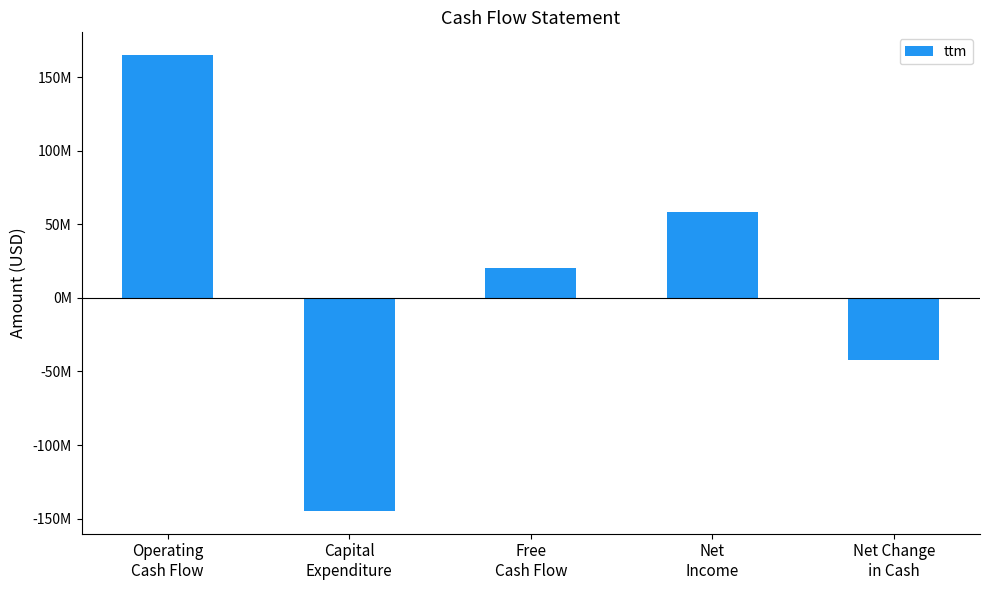

What is the sum of all values?

56792000